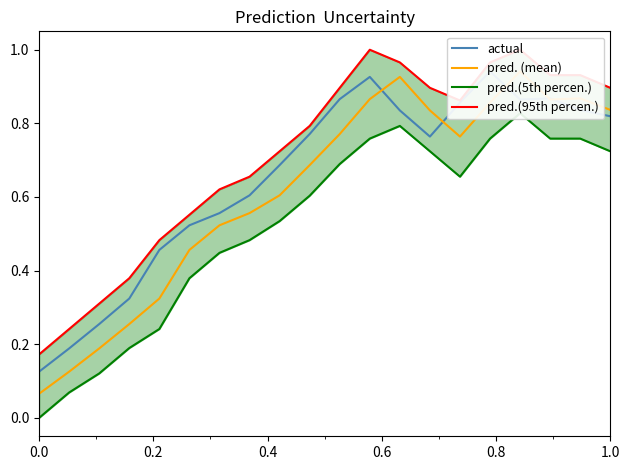

Is the value of actual at 0.6 greater than the value of pred.(5th percen.) at 8?

No